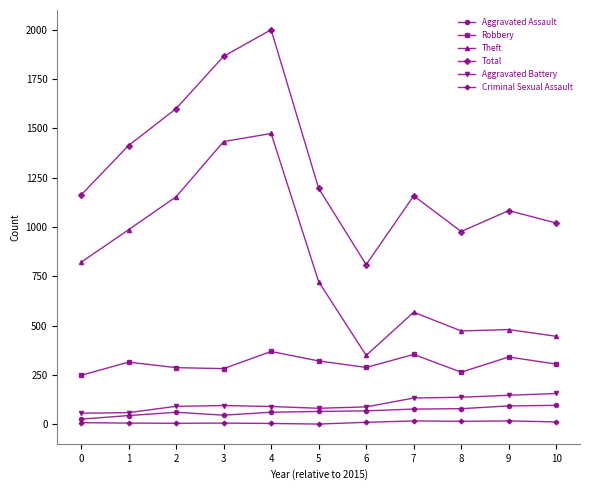

What is the total value across all series at 10?

2035